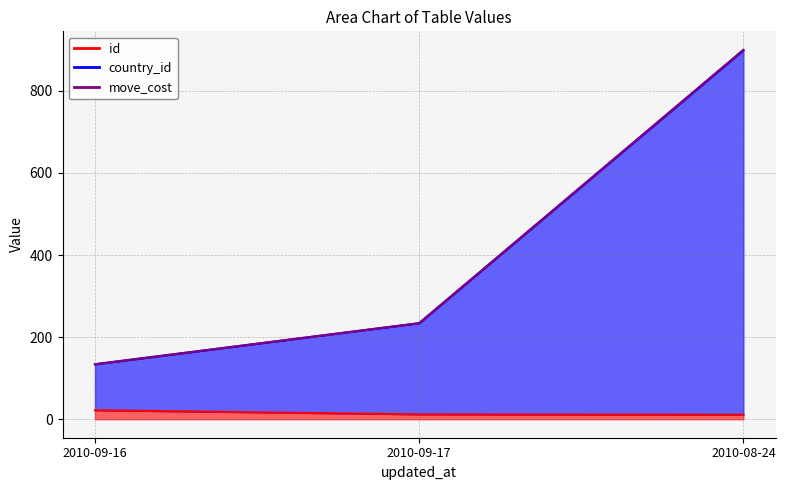

What is the difference between the maximum and minimum values in the move_cost series?

766